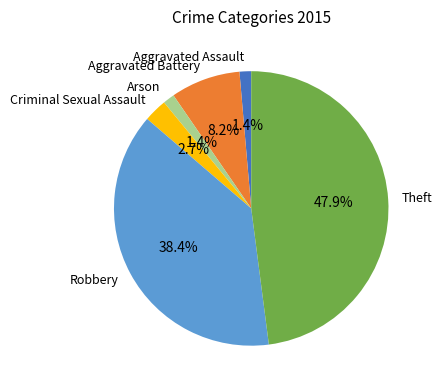

How many segments does this pie chart have?

6